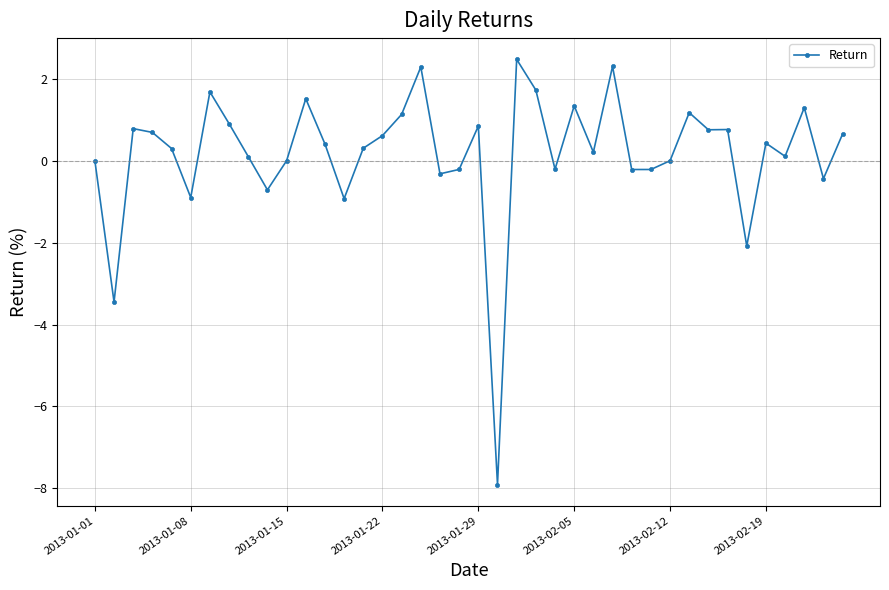

What is the value of the 40th point from the left?

0.7